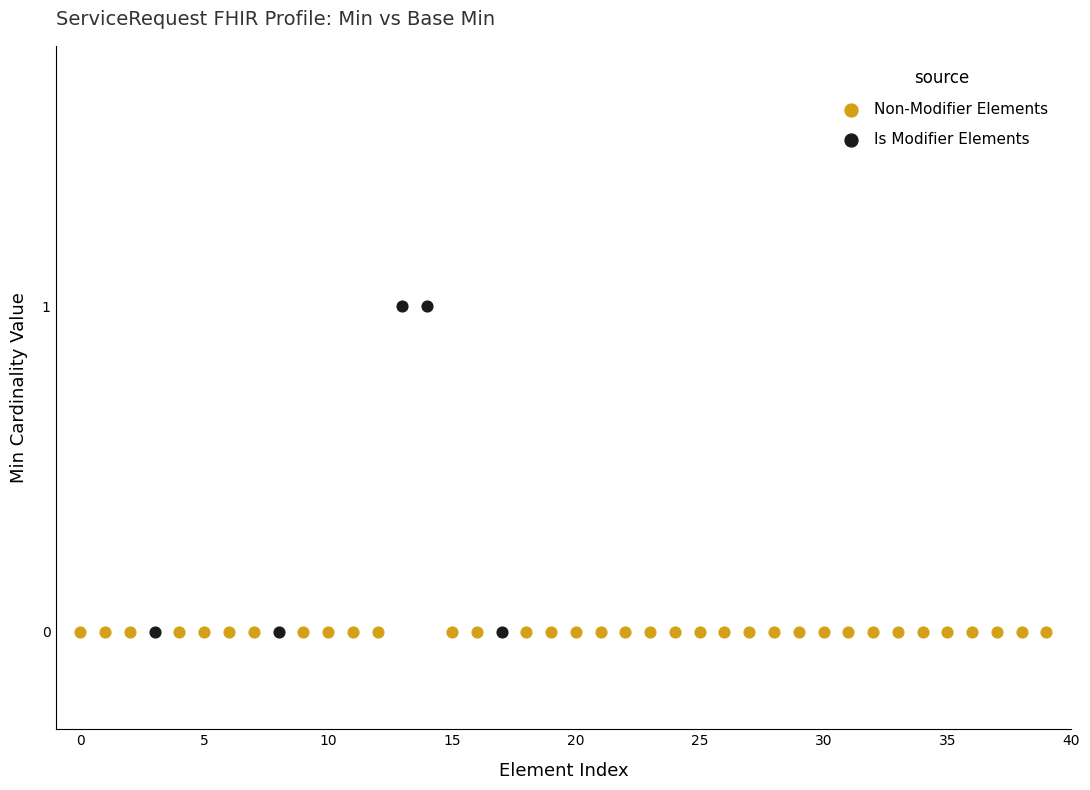

Which series reaches the maximum Y coordinate?

Is Modifier Elements